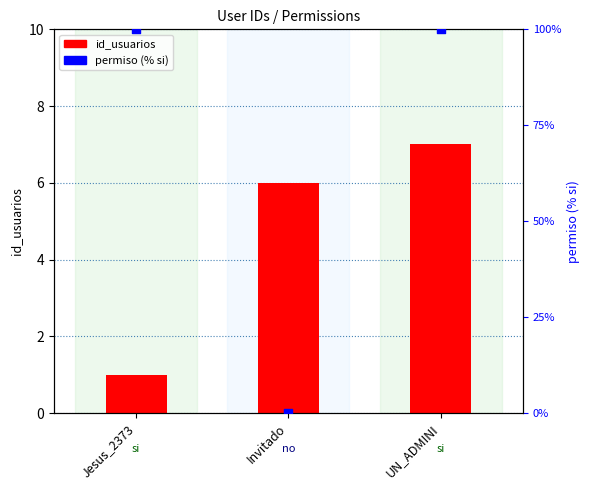

What is the total value across all series at Invitado?

6